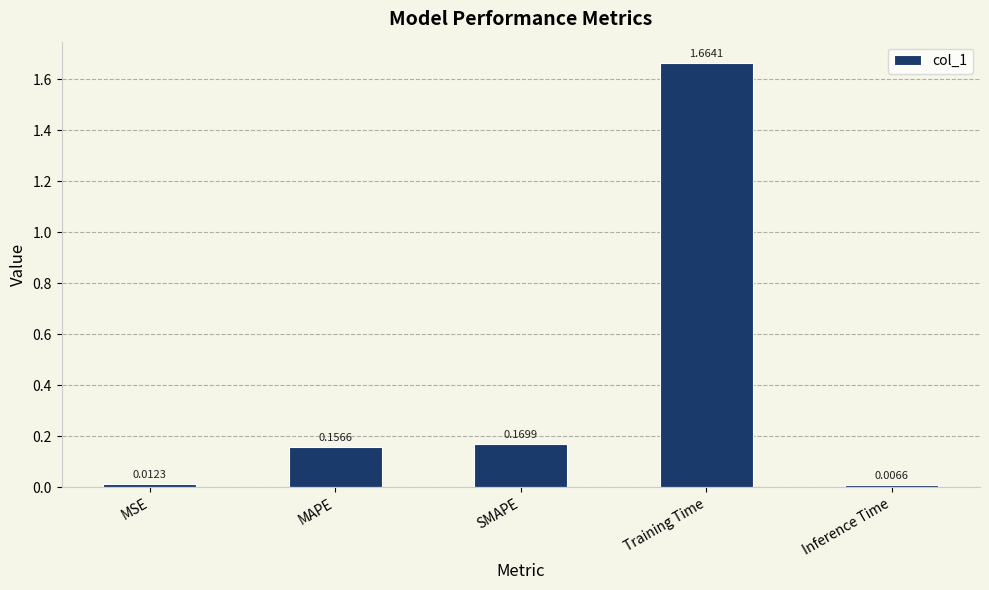

What is the average value?

0.4